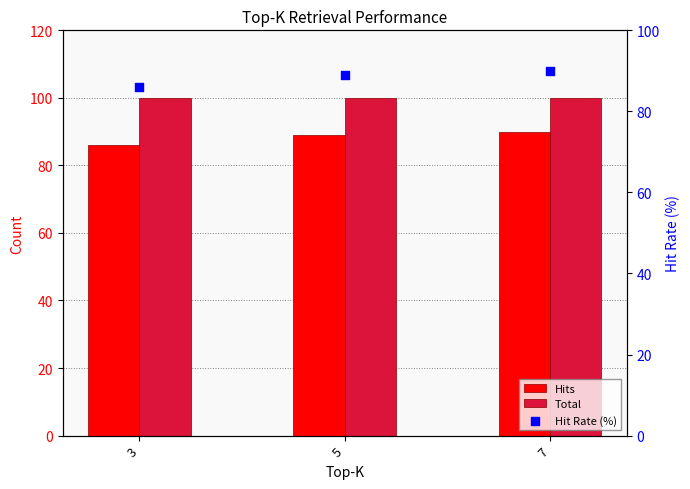

Which series has the widest spread of Y values?

Hits